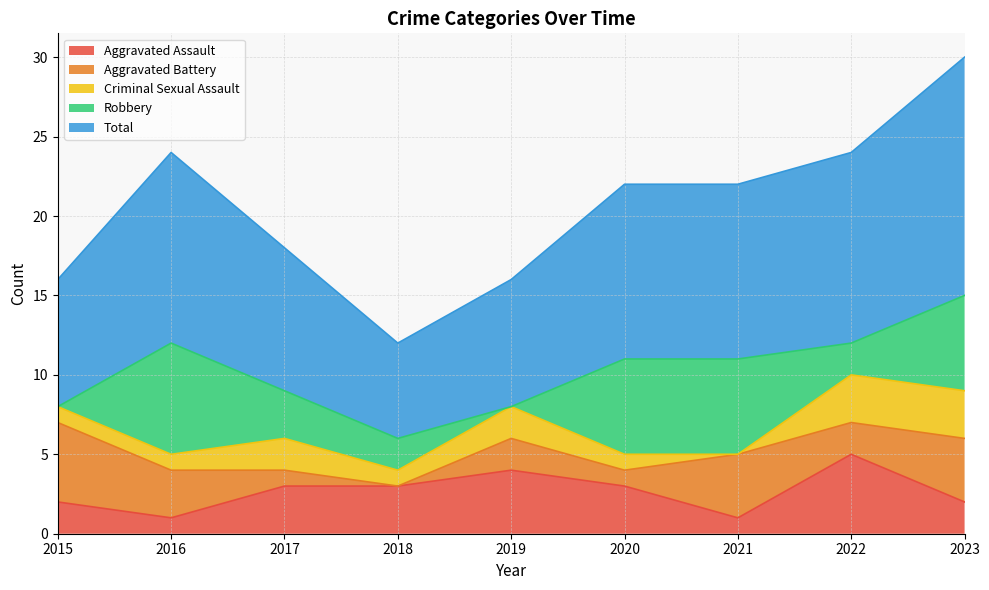

How many values in the Total series are below 11?

4